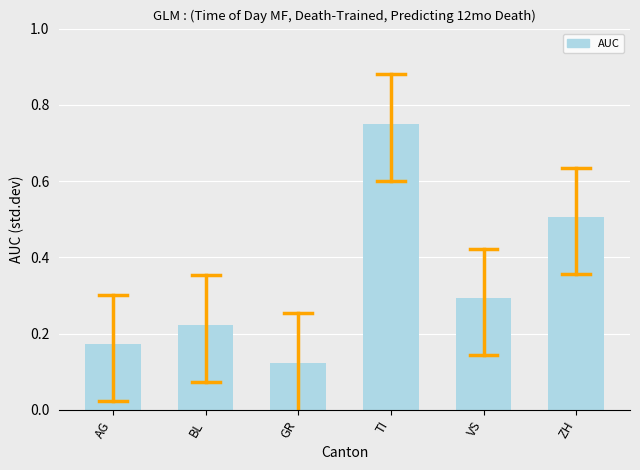

What is the change in value from TI to VS?

-0.5